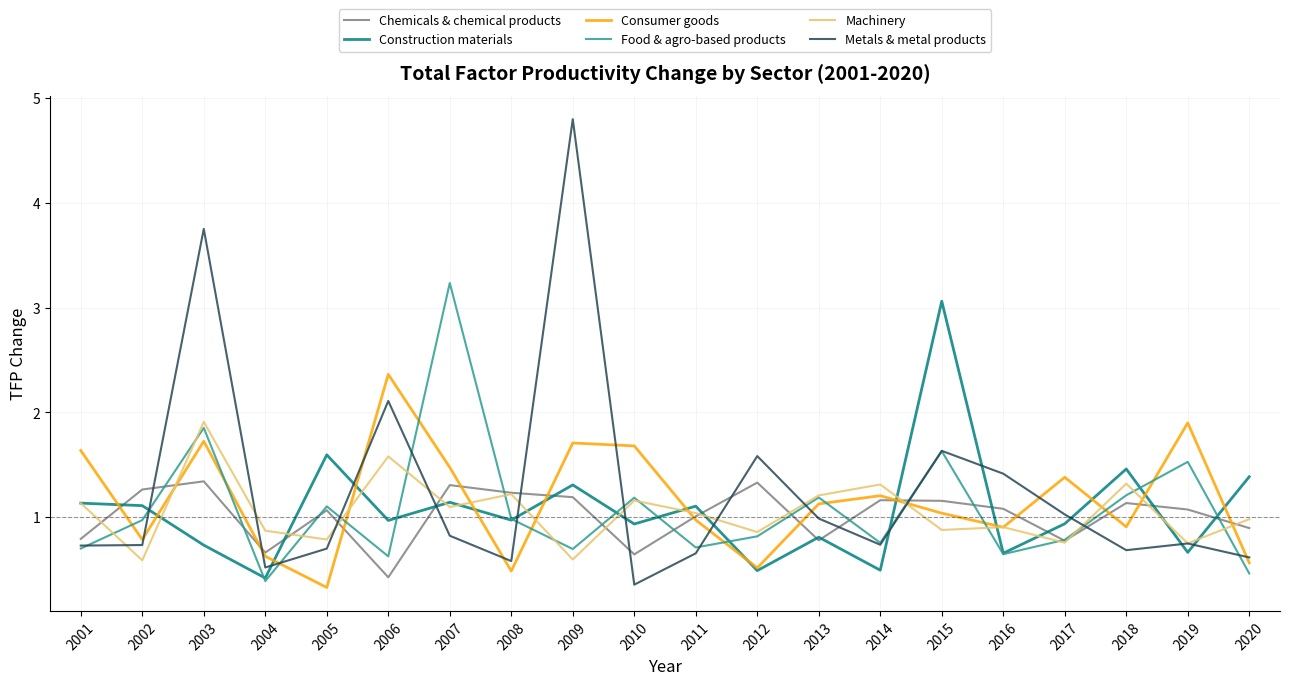

Is the value of Food & agro-based products at 2004 greater than the value of Chemicals & chemical products at 2018?

No